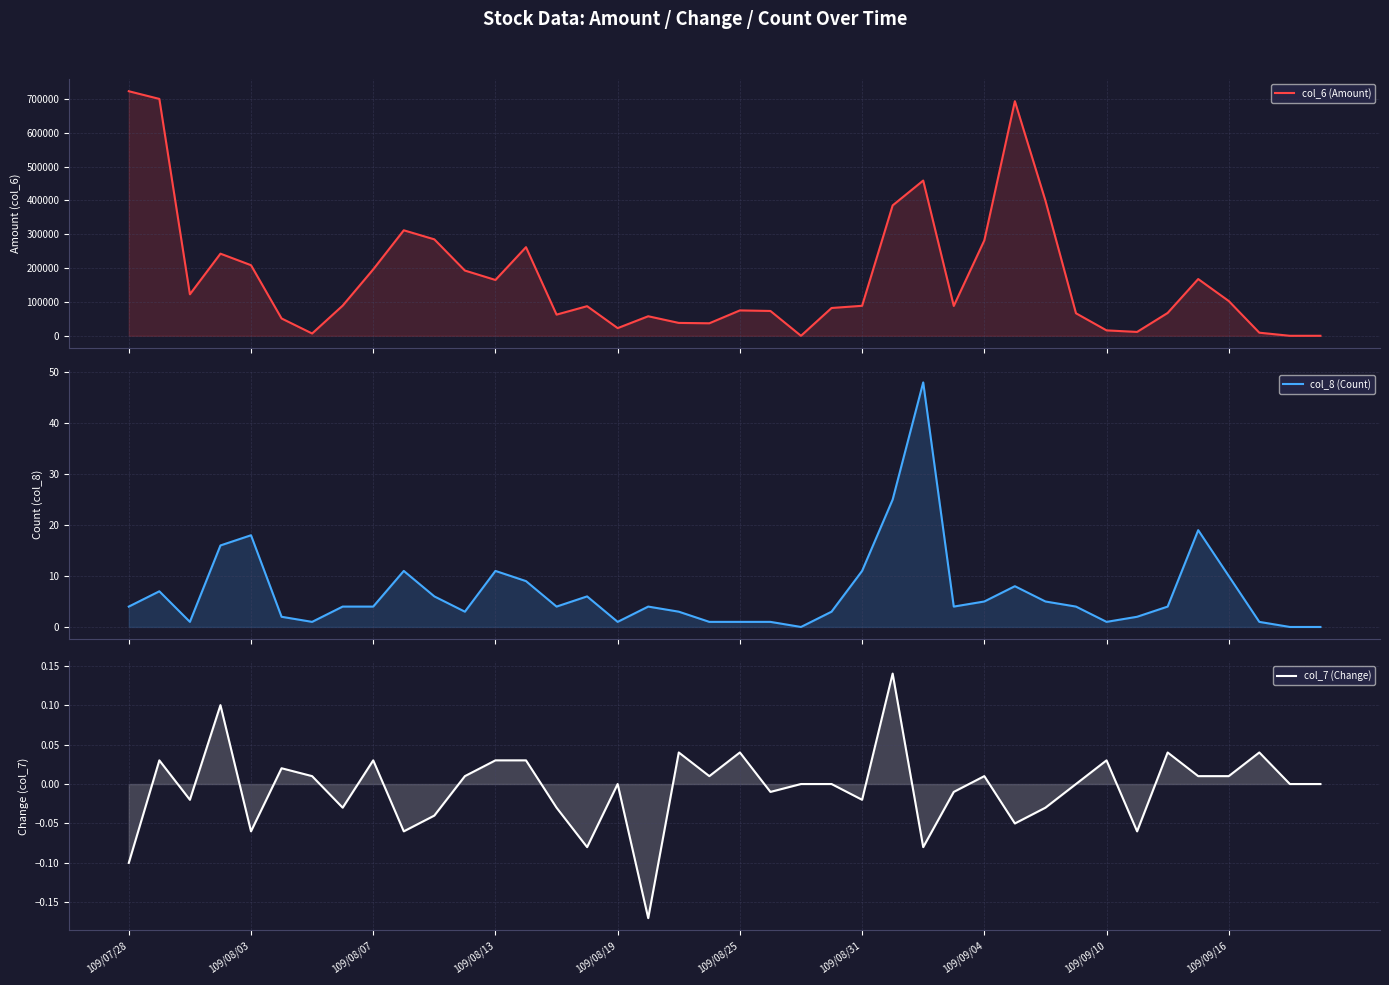

Reading left to right, extract all data points from this chart.

col_6 (Amount): 722450.0	699760.0	122610.0	242600.0	208580.0	51200.0	6800.0	89100.0	196200.0	311660.0	284910.0	192730.0	164940.0	261810.0	62570.0	87510.0	22680.0	57740.0	38050.0	36960.0	74980.0	73350.0	0.0	82130.0	88620.0	385170.0	458590.0	88200.0	281800.0	692960.0	399250.0	66520.0	16000.0	11440.0	67470.0	167640.0	102710.0	9180.0	0.0	0.0
col_8 (Count): 4.0	7.0	1.0	16.0	18.0	2.0	1.0	4.0	4.0	11.0	6.0	3.0	11.0	9.0	4.0	6.0	1.0	4.0	3.0	1.0	1.0	1.0	0.0	3.0	11.0	25.0	48.0	4.0	5.0	8.0	5.0	4.0	1.0	2.0	4.0	19.0	10.0	1.0	0.0	0.0
col_7 (Change): -0.1	0.0	-0.0	0.1	-0.1	0.0	0.0	-0.0	0.0	-0.1	-0.0	0.0	0.0	0.0	-0.0	-0.1	0.0	-0.2	0.0	0.0	0.0	-0.0	0.0	0.0	-0.0	0.1	-0.1	-0.0	0.0	-0.1	-0.0	0.0	0.0	-0.1	0.0	0.0	0.0	0.0	0.0	0.0